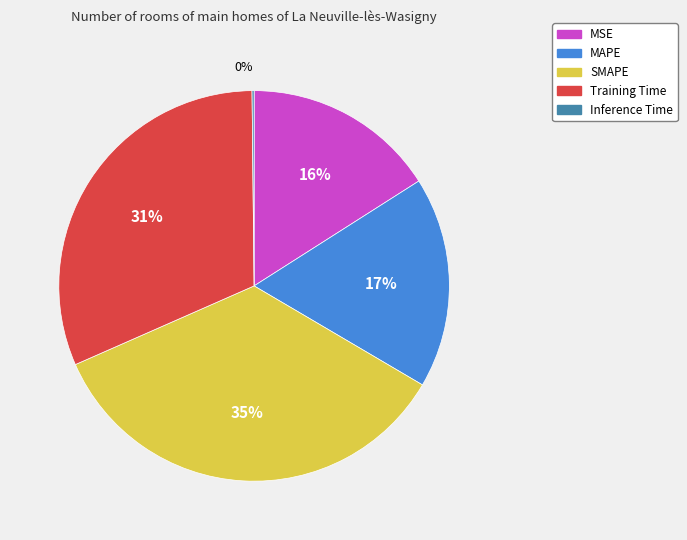

To the nearest percent, what is the difference between the MSE and SMAPE slice percentages?

19%